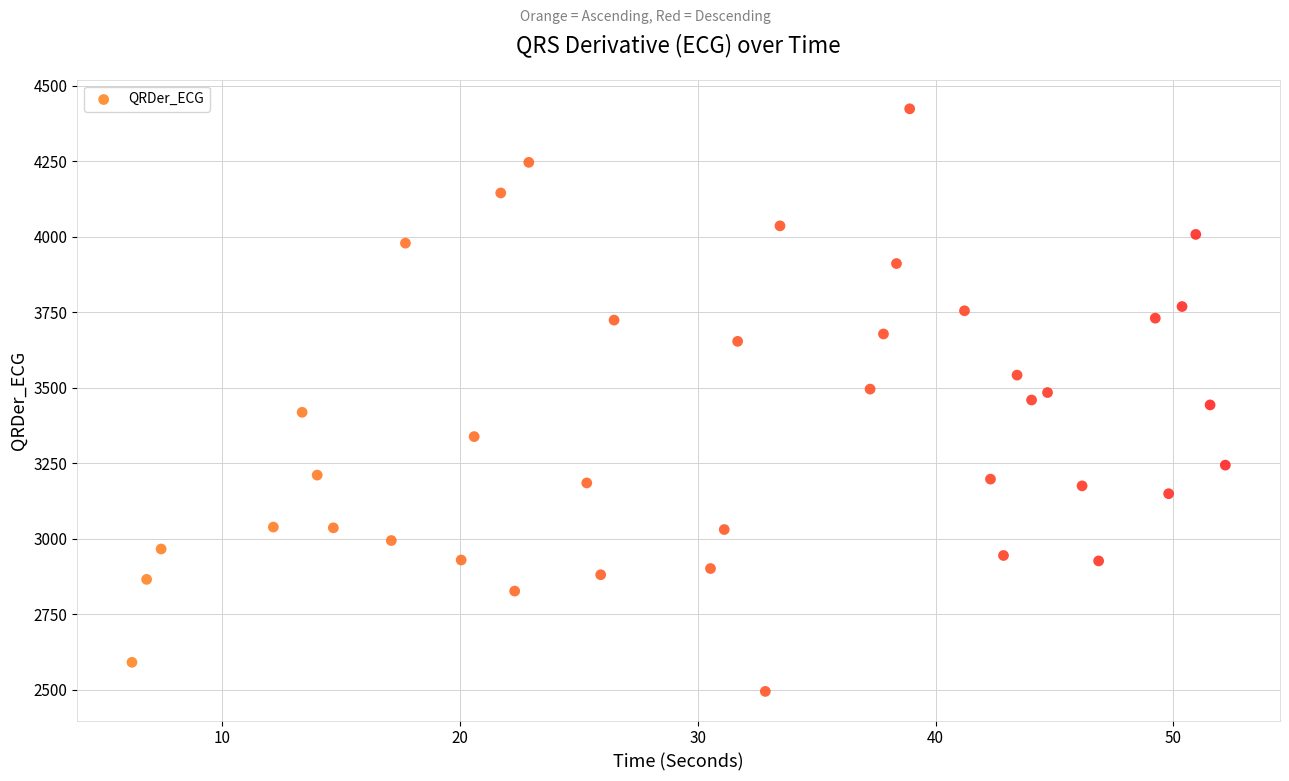

What is the range of Y values (max minus min)?

1929.2